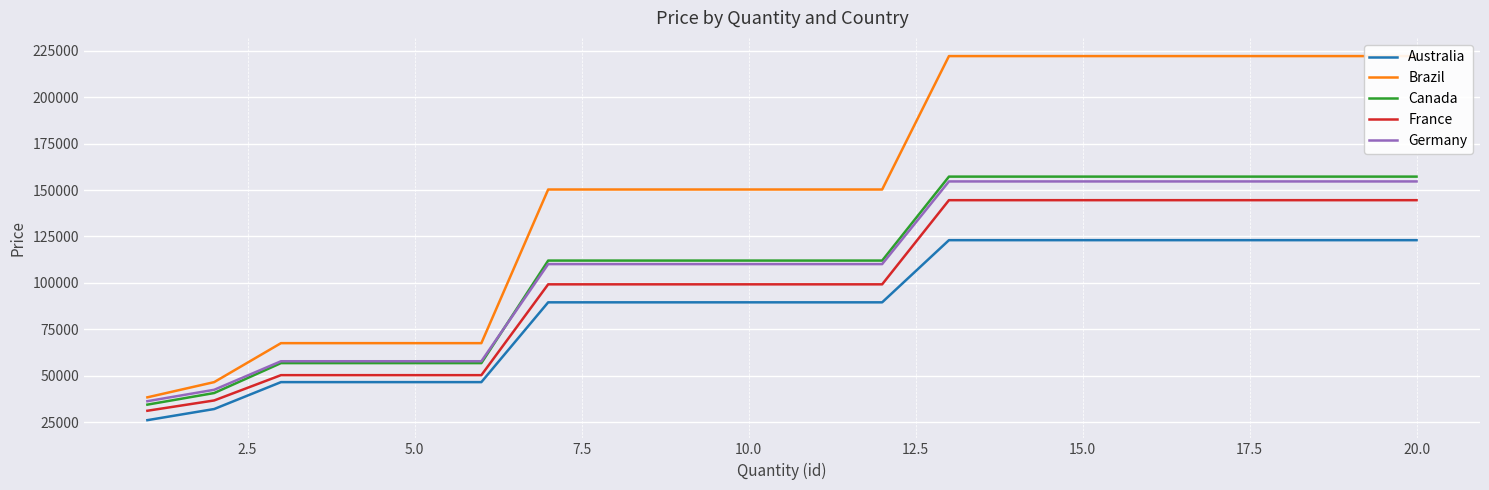

True or false: France and Germany intersect in this chart.

False